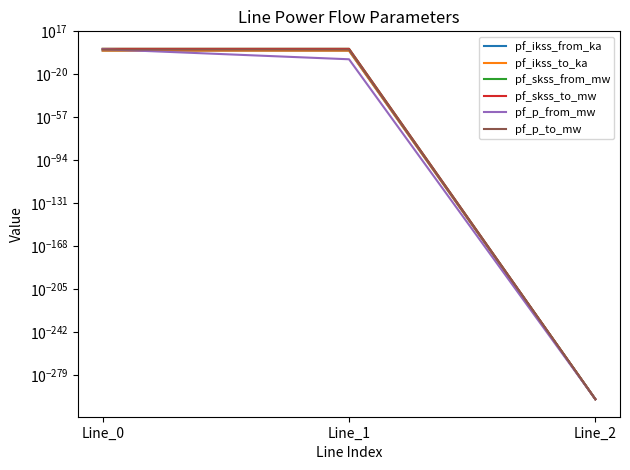

What value does the pf_skss_to_mw series have at Line_0?

95.9